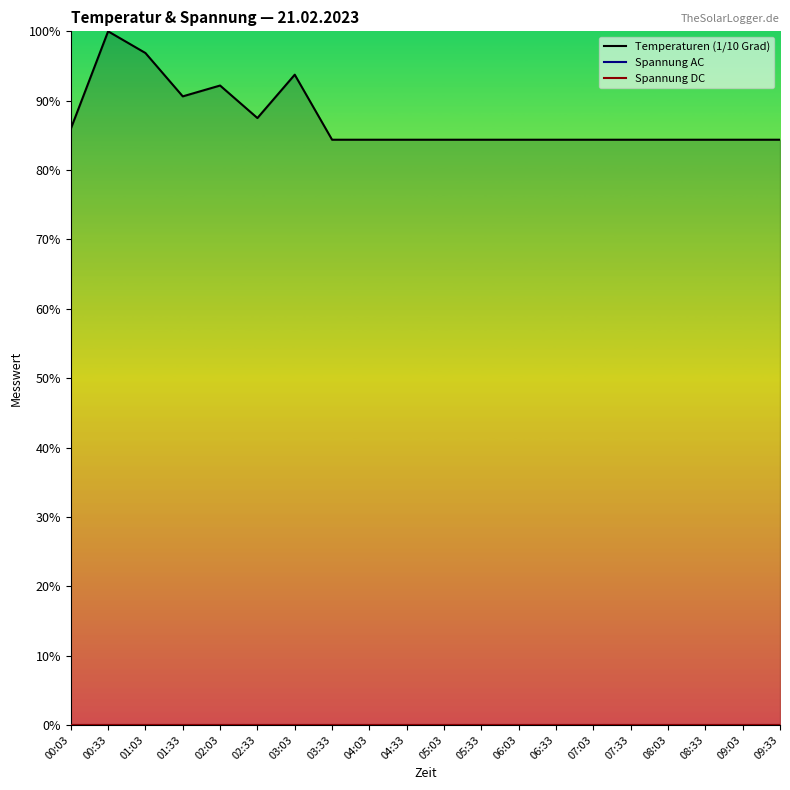

Is the value of Spannung AC at 06:33 greater than the value of Temperaturen (1/10 Grad) at 04:03?

No